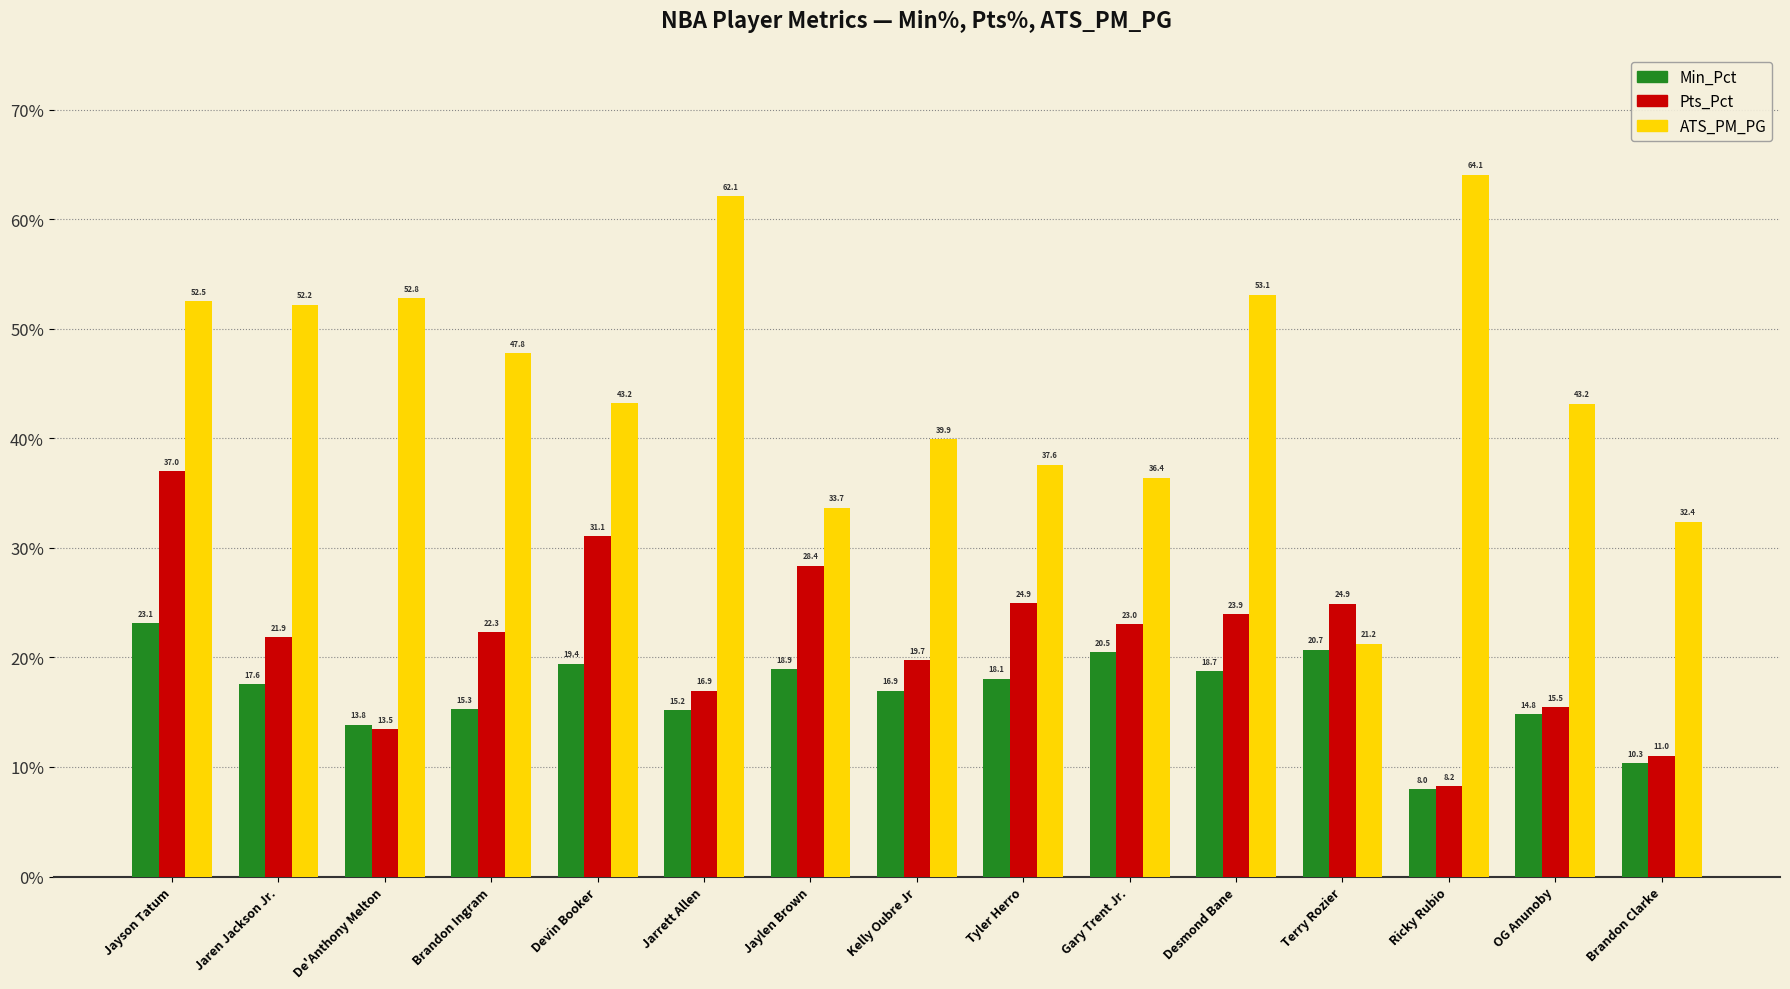

Is it true that ATS_PM_PG equals 37.6 at Tyler Herro?

True